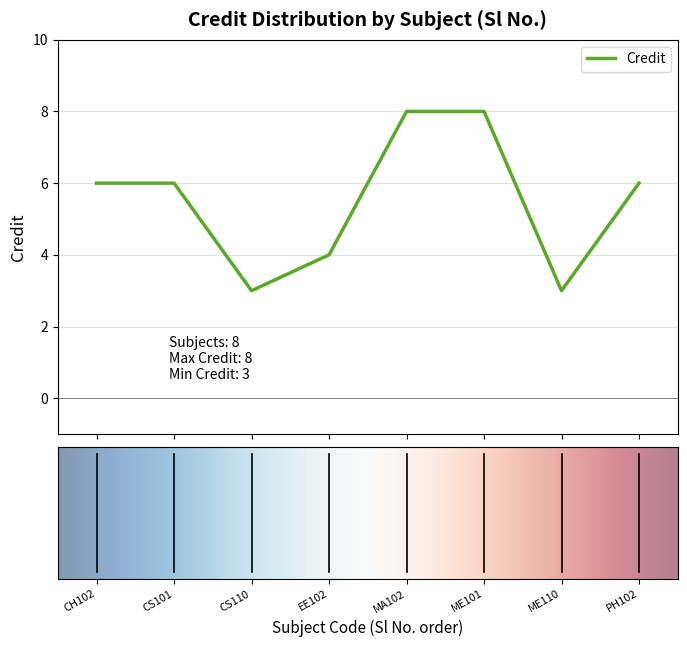

How many interior local valleys (lower than both neighbors) does the data have?

2